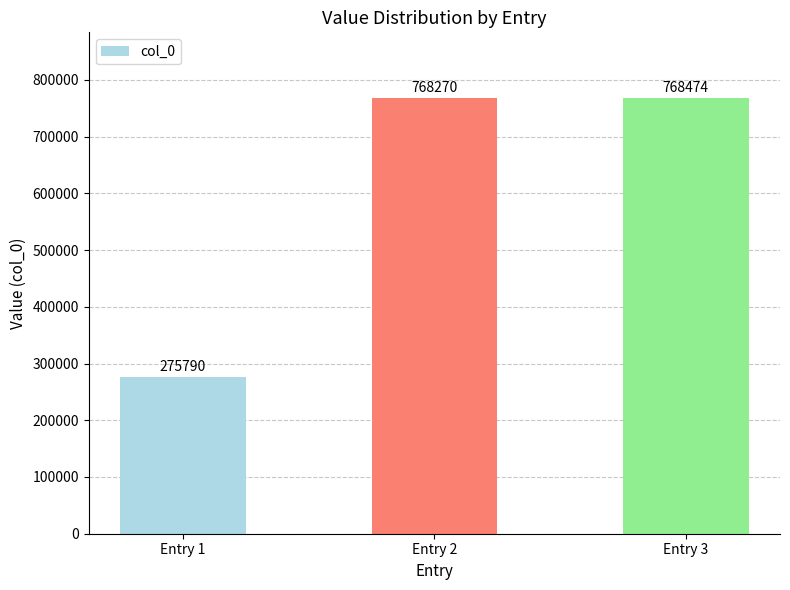

How many data points are less than 768270?

1